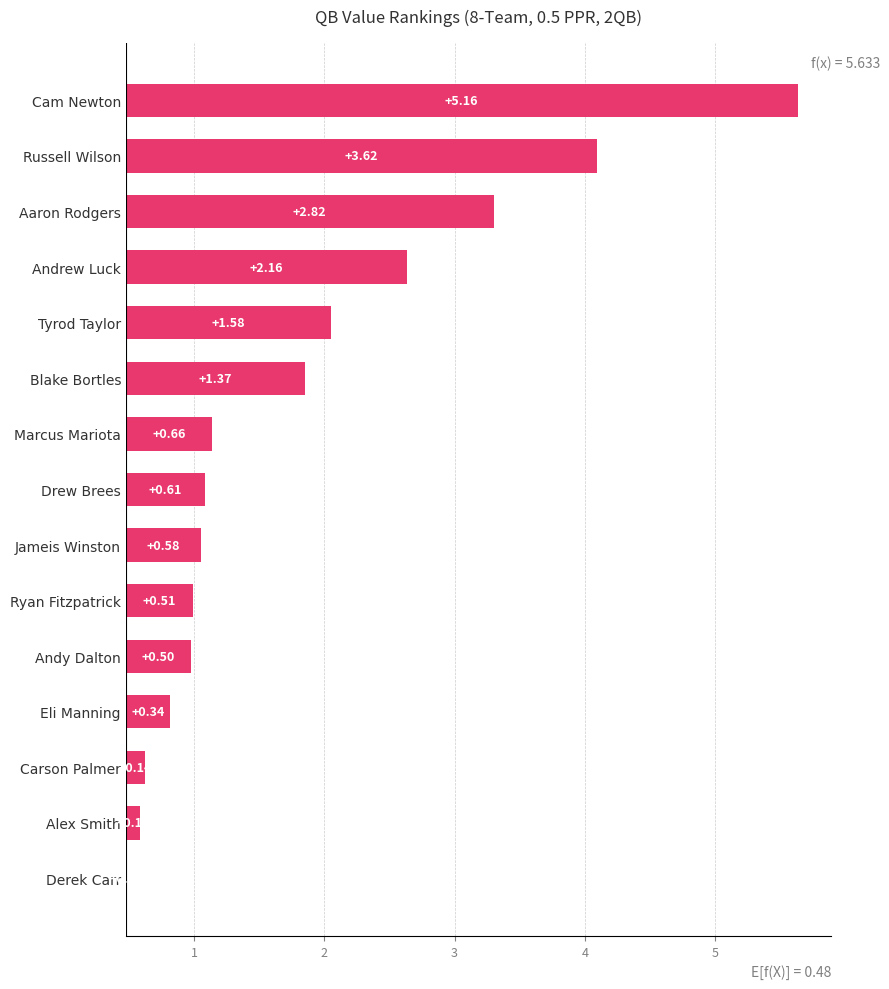

Approximately how many times larger is the value at 12 compared to 3?

0.1